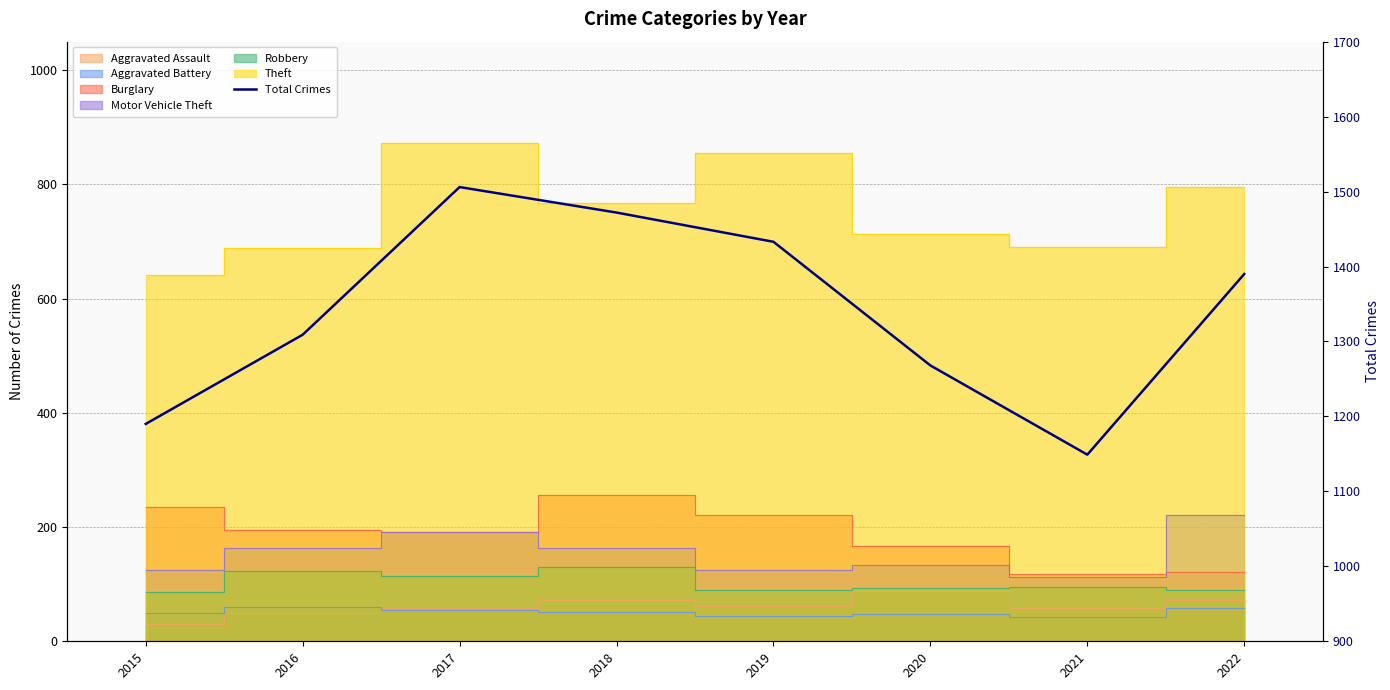

List the labels in order of value, largest first.

2017, 2018, 2019, 2022, 2016, 2020, 2015, 2021